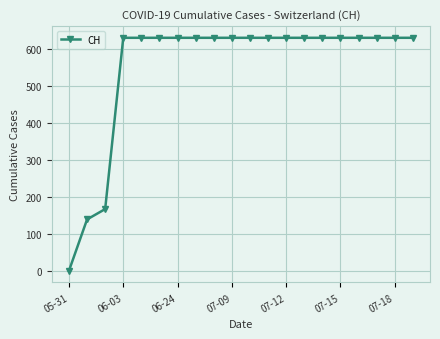

Reading left to right, list all the values displayed in this chart.

0	139	167	631	631	631	631	631	631	631	631	631	631	631	631	631	631	631	631	631